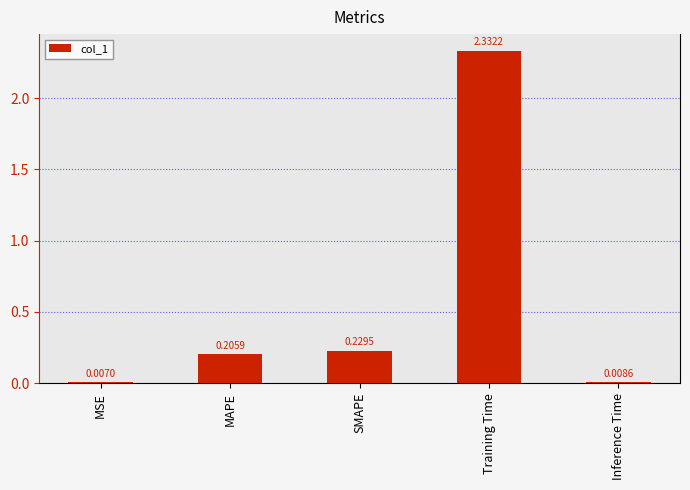

What is the sum of all values?

2.8